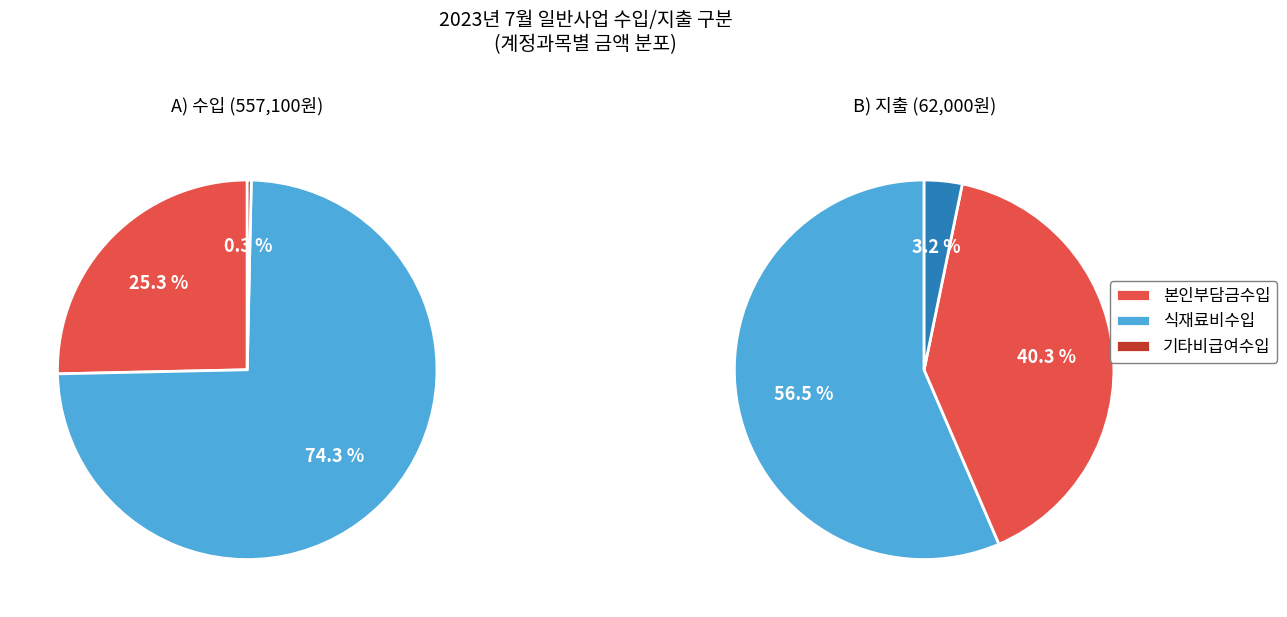

How many segments does this pie chart have?

3